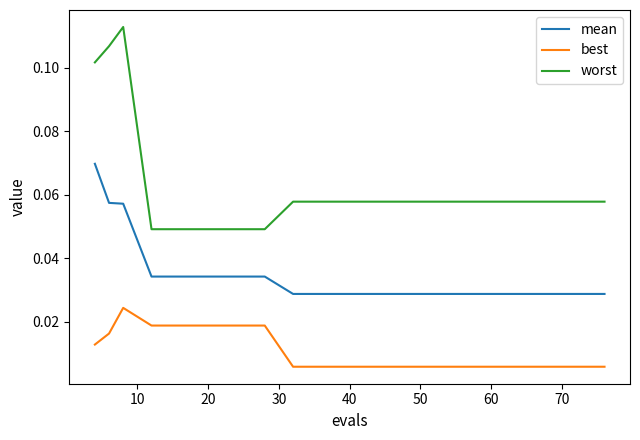

Which series has the largest range (max minus min)?

worst